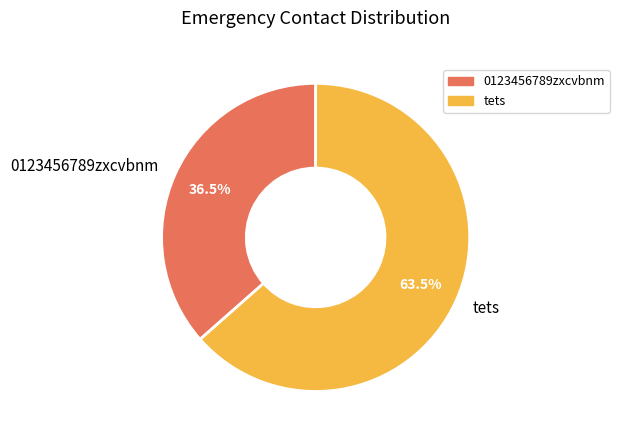

Which has a higher value, 0123456789zxcvbnm or tets?

tets